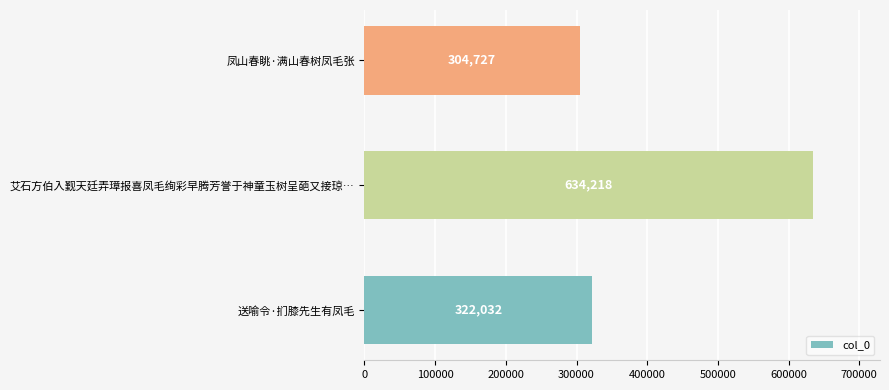

What is the average value?

420326